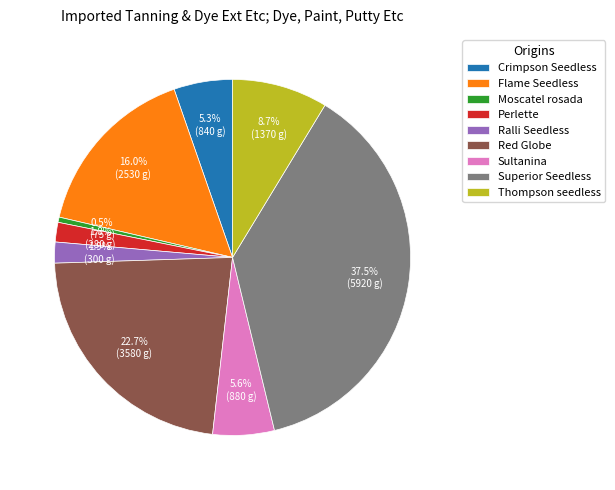

How many segments does this pie chart have?

9